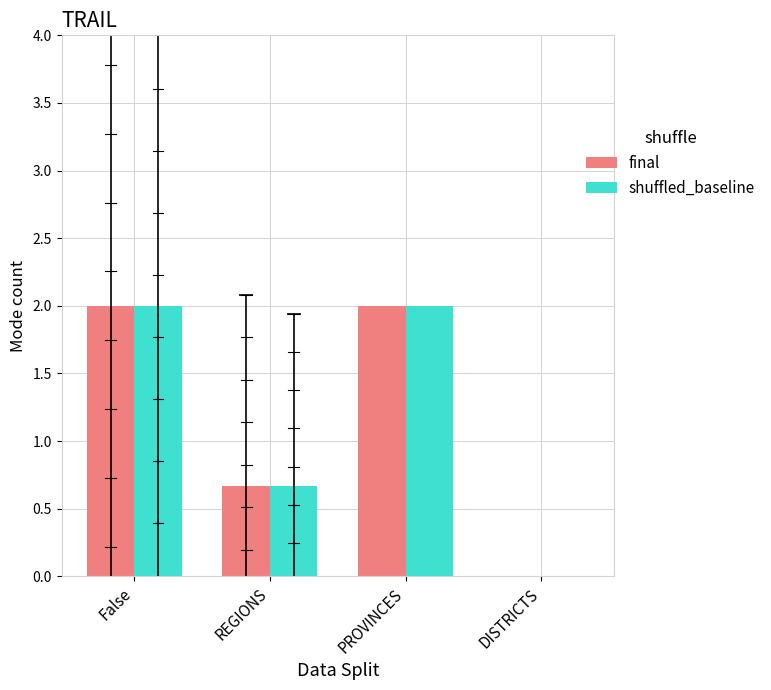

Is the value of final at PROVINCES greater than the value of shuffled_baseline at DISTRICTS?

Yes